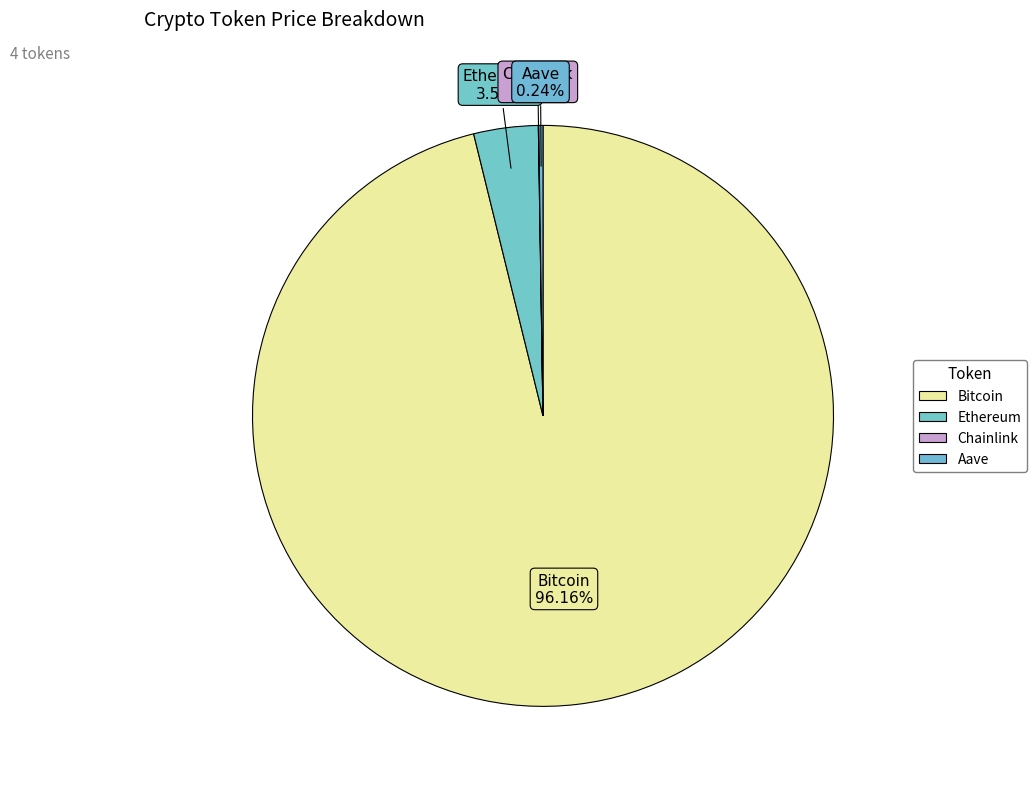

What is the majority slice?

Bitcoin